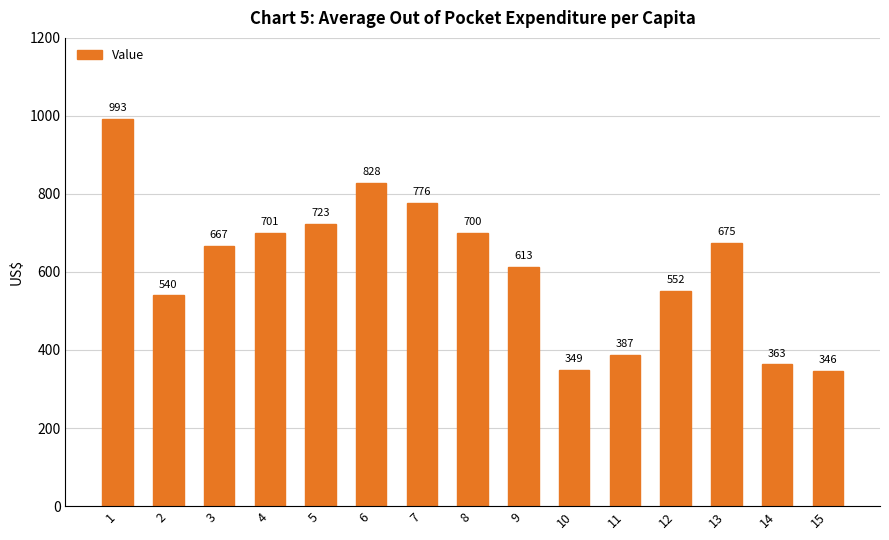

How many categories are shown in the chart?

15